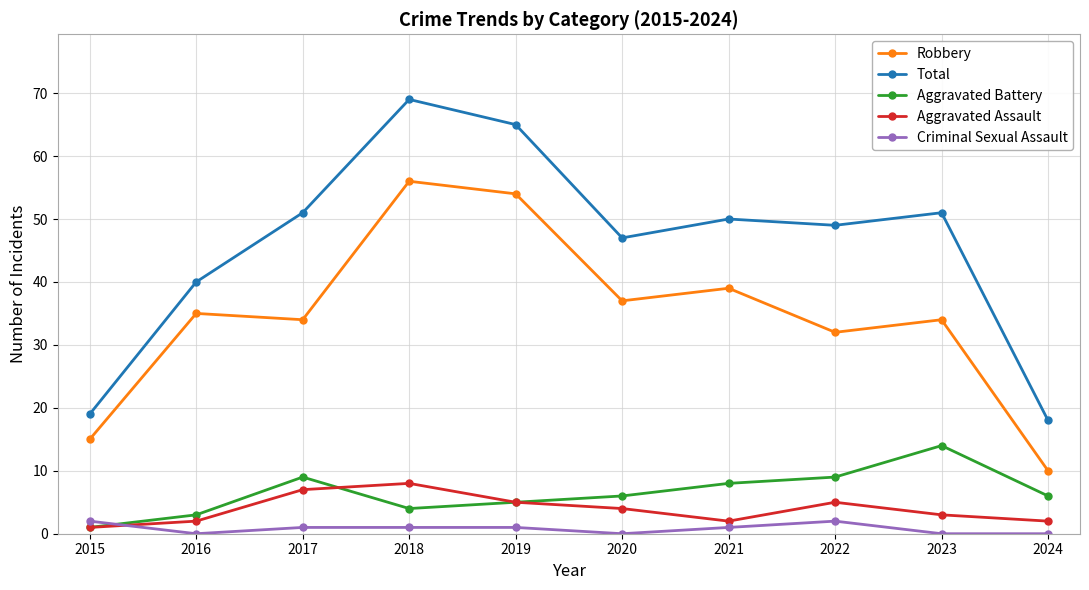

What is the difference between the maximum and minimum values in the Robbery series?

46